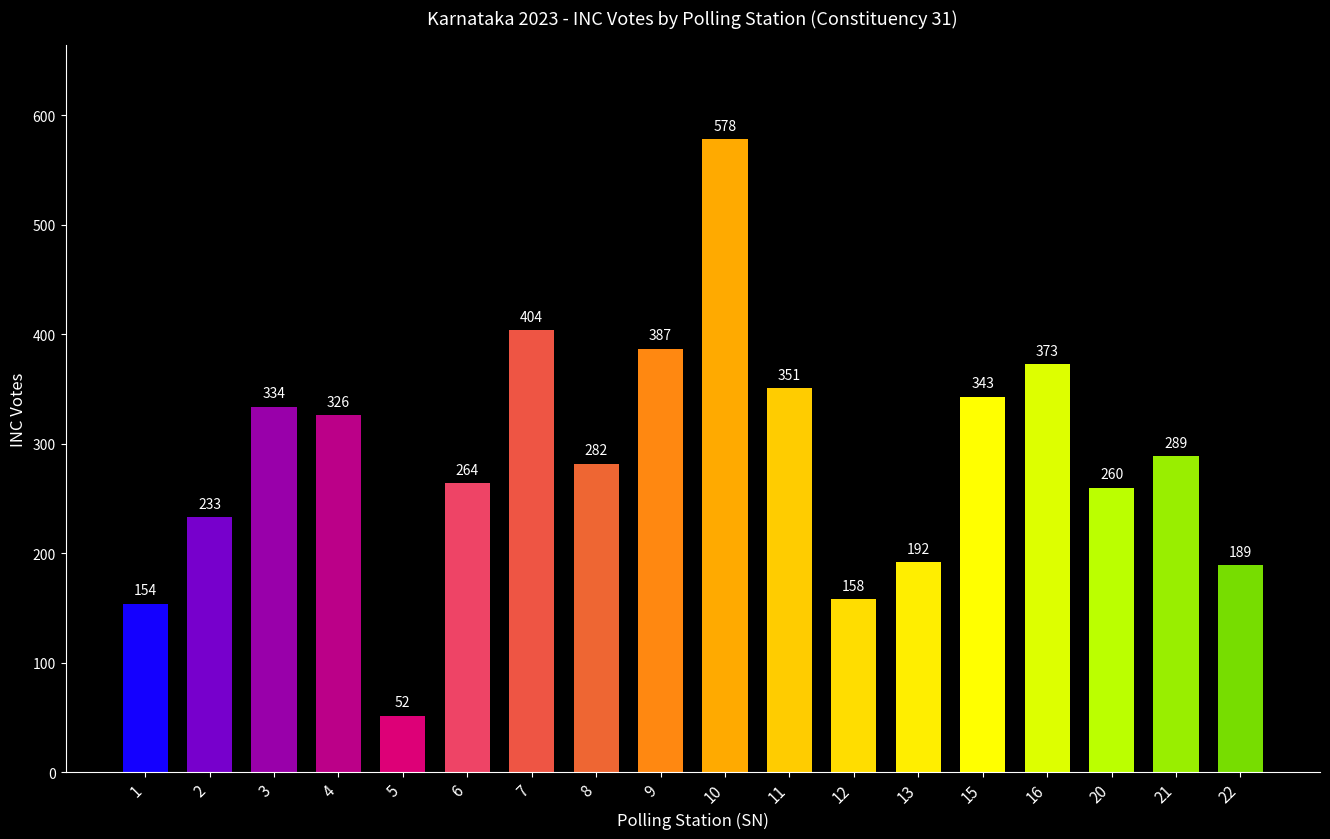

Which has a higher value, 9 or 7?

7